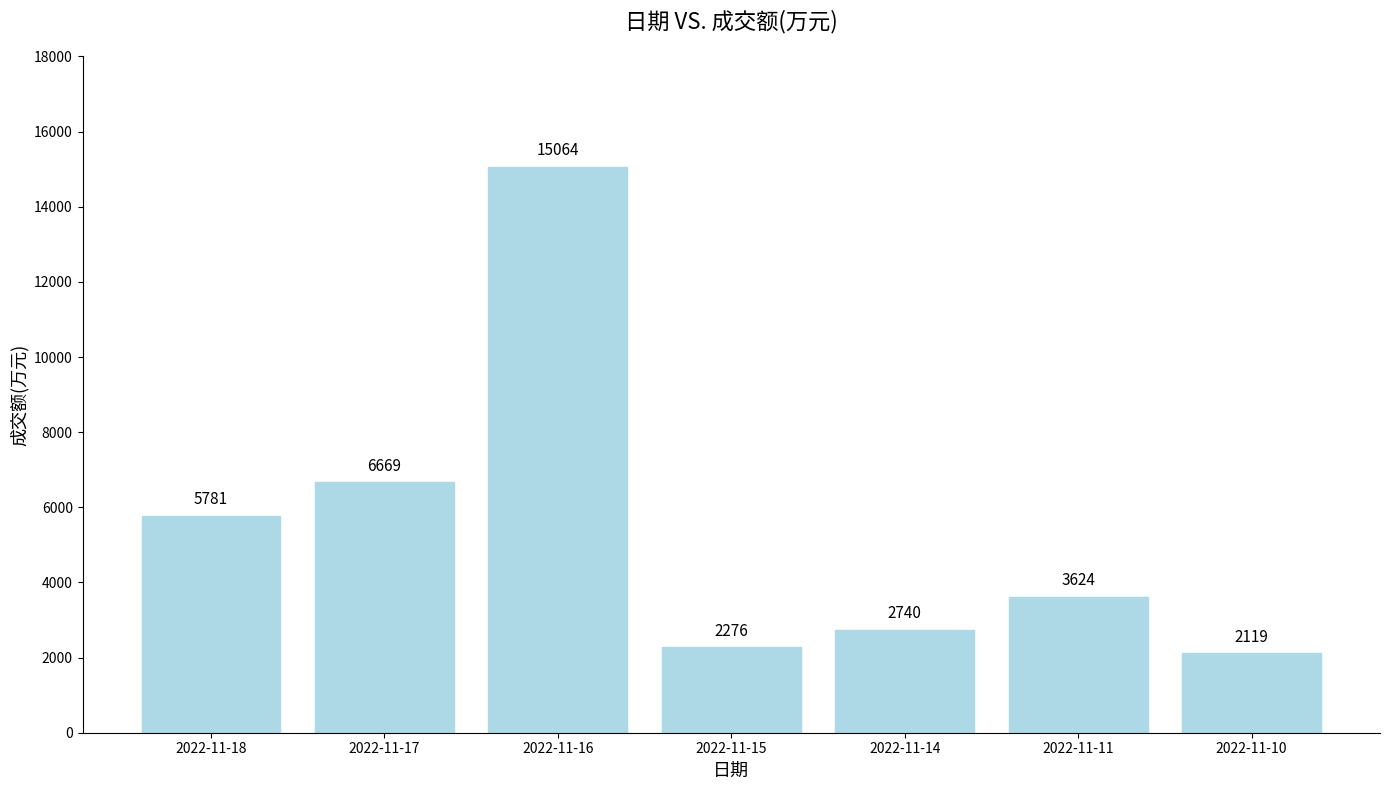

The value at 2022-11-11 is 3624. True or false?

True